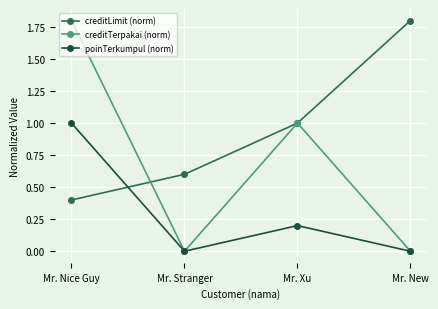

How many lines are shown in the chart?

3